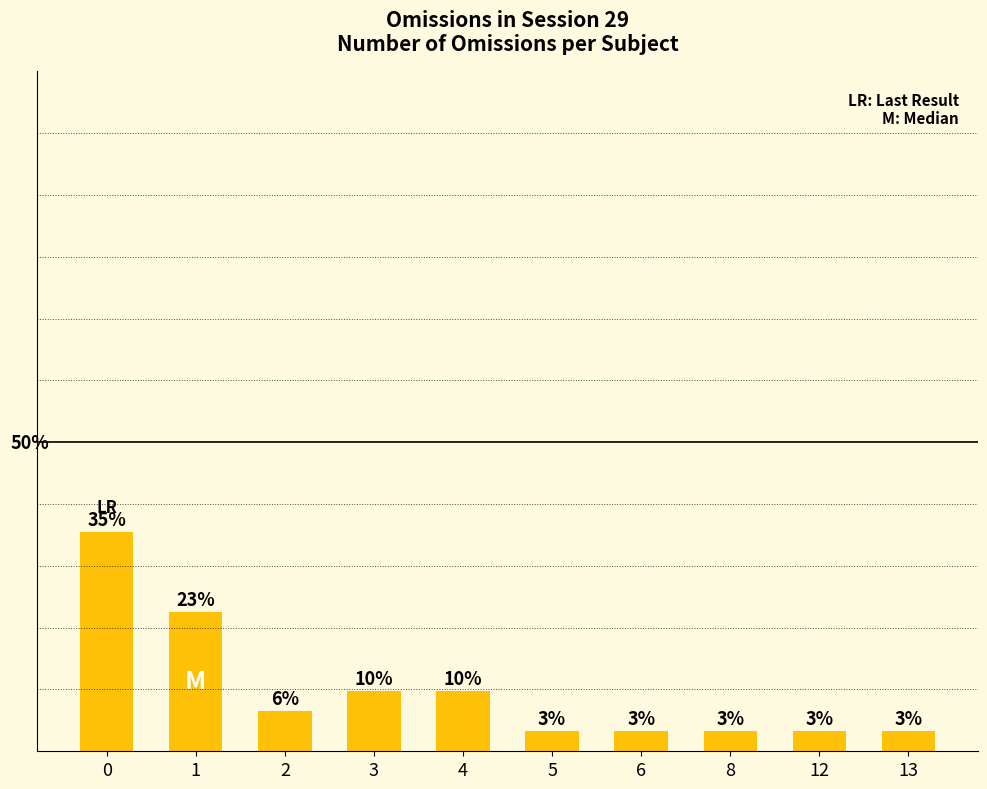

Rank the categories by value from lowest to highest.

5, 6, 8, 12, 13, 2, 3, 4, 1, 0